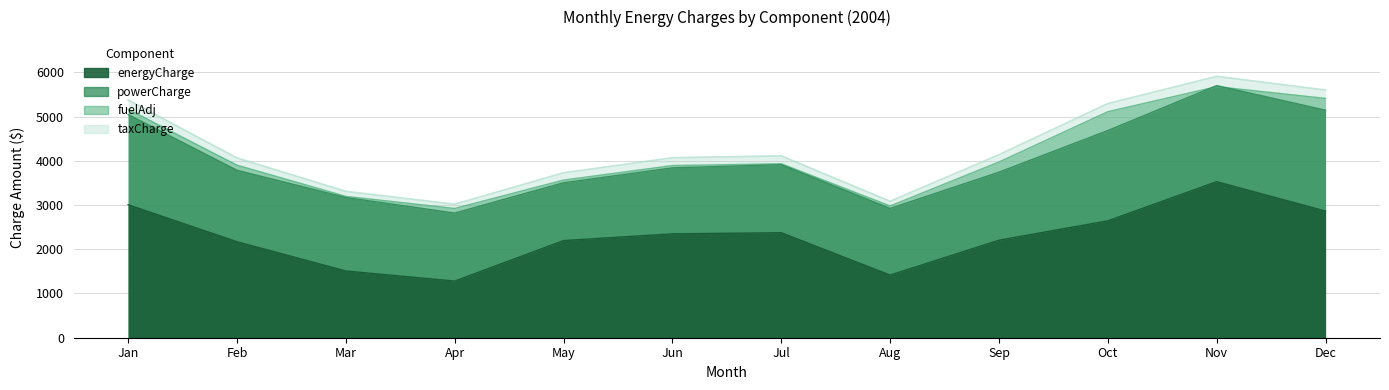

Where does the powerCharge series first go above 1614?

Jan